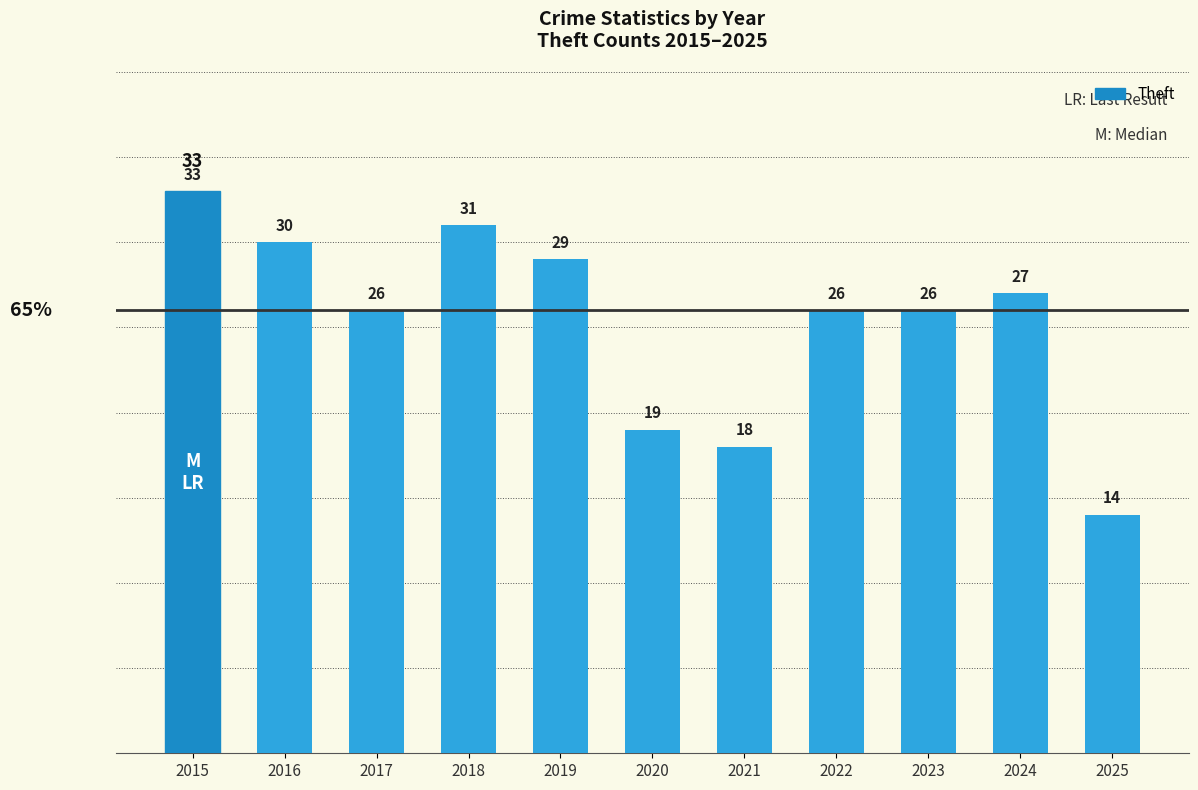

What is the sum of all values?

279